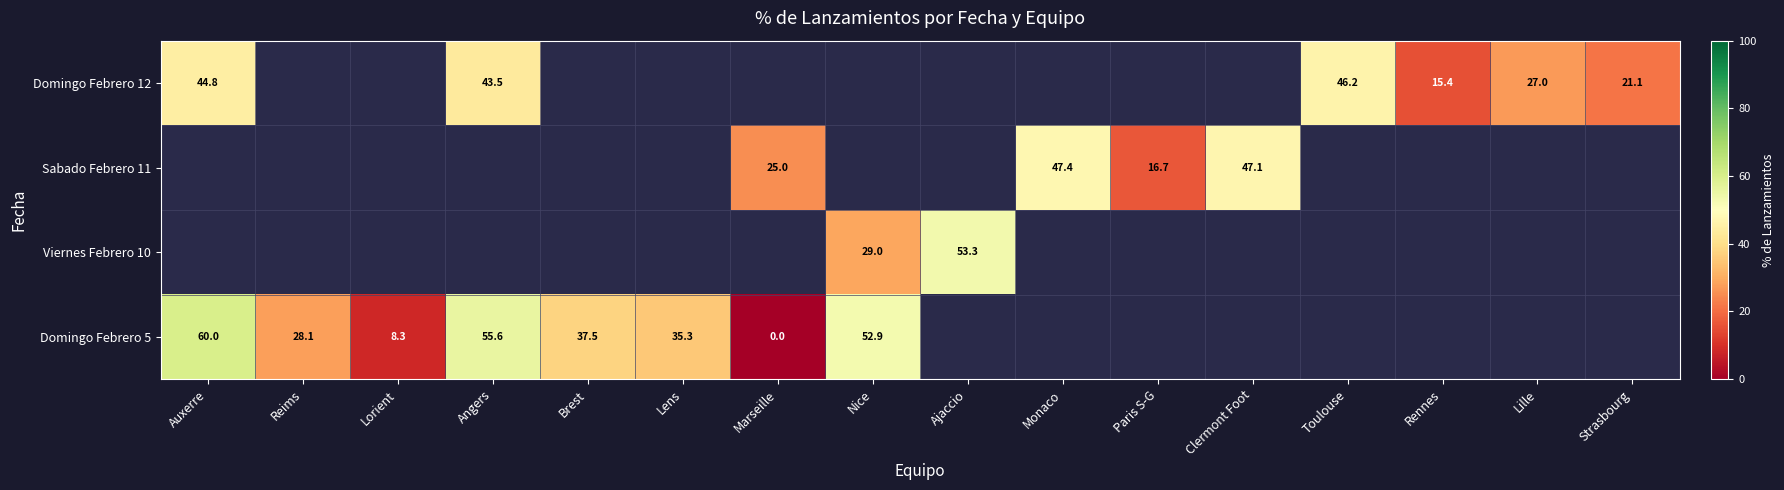

What is the greatest value displayed?

60.0